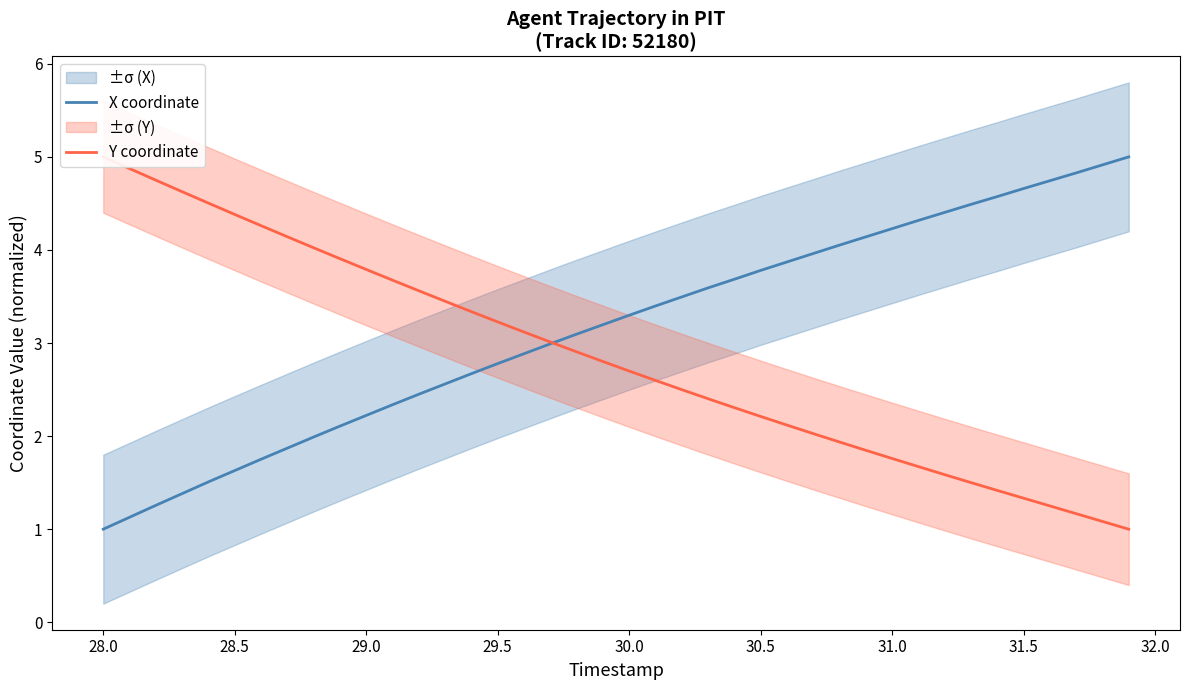

How many intersections are there between X coordinate and Y coordinate?

1